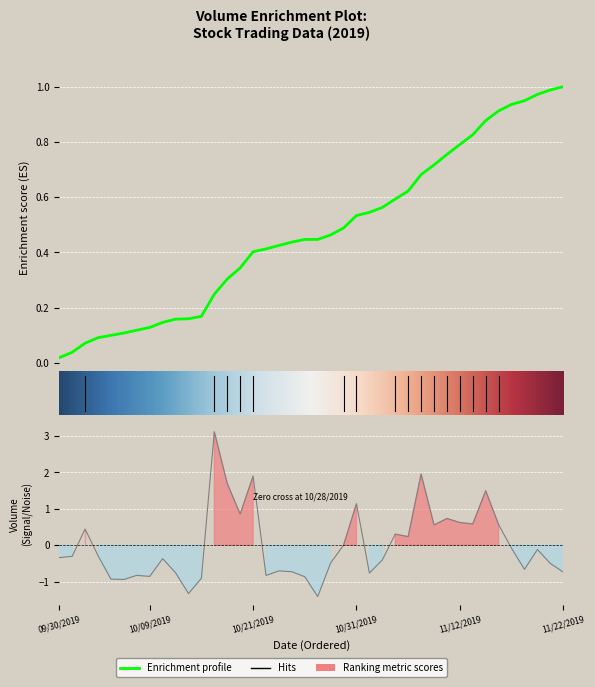

What is the label of the 21st point from the left?

10/28/2019